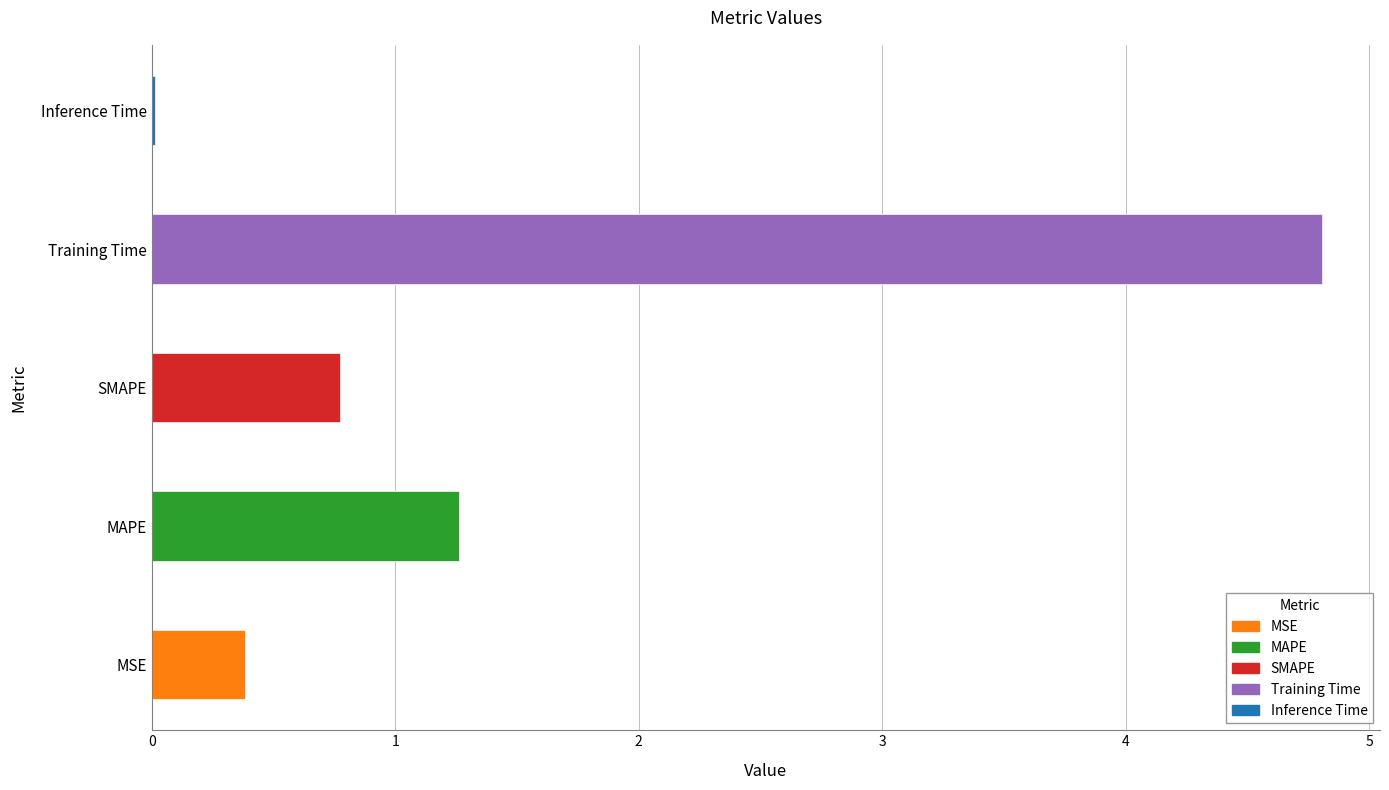

What is the label of the 3rd bar from the right?

SMAPE